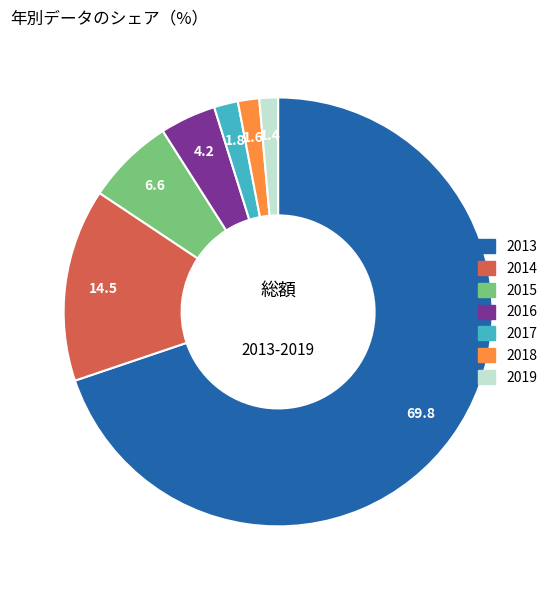

Combined, do 2017 and 2016 account for over 50%?

No